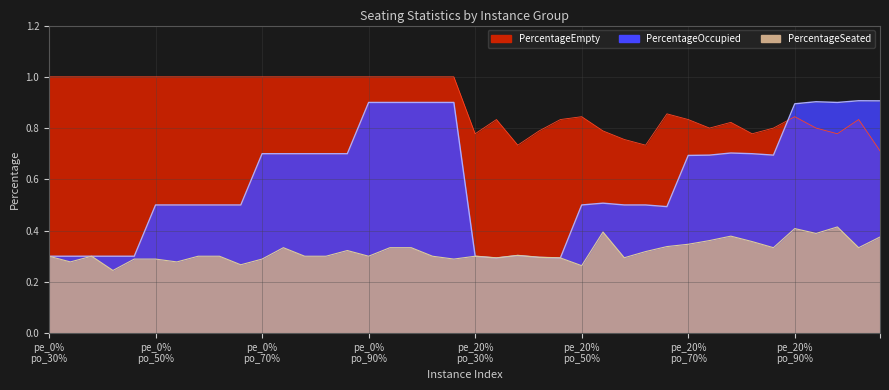

Which has a higher value, 33 or 29?

33